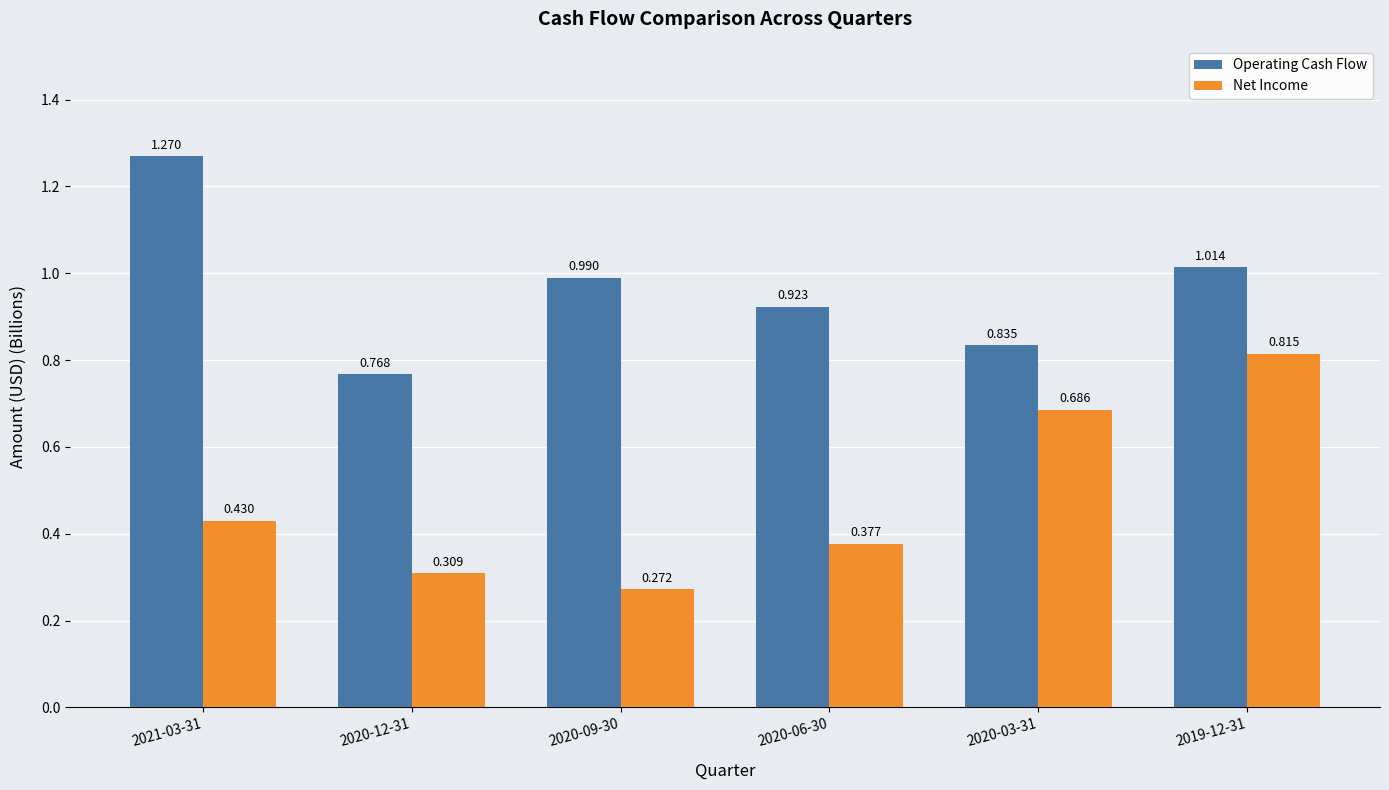

Which series has the largest range (max minus min)?

Net Income